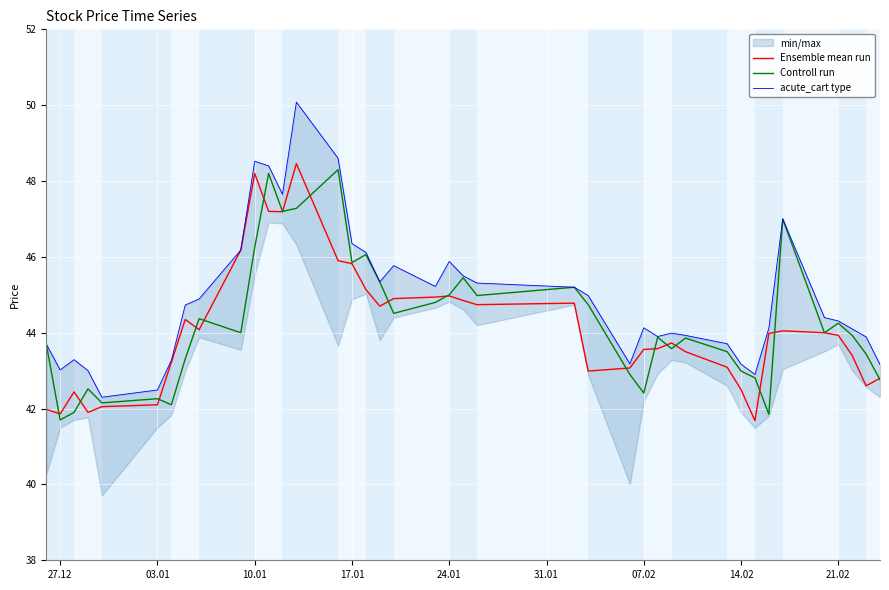

True or false: Controll run and acute_cart type cross at least once.

False